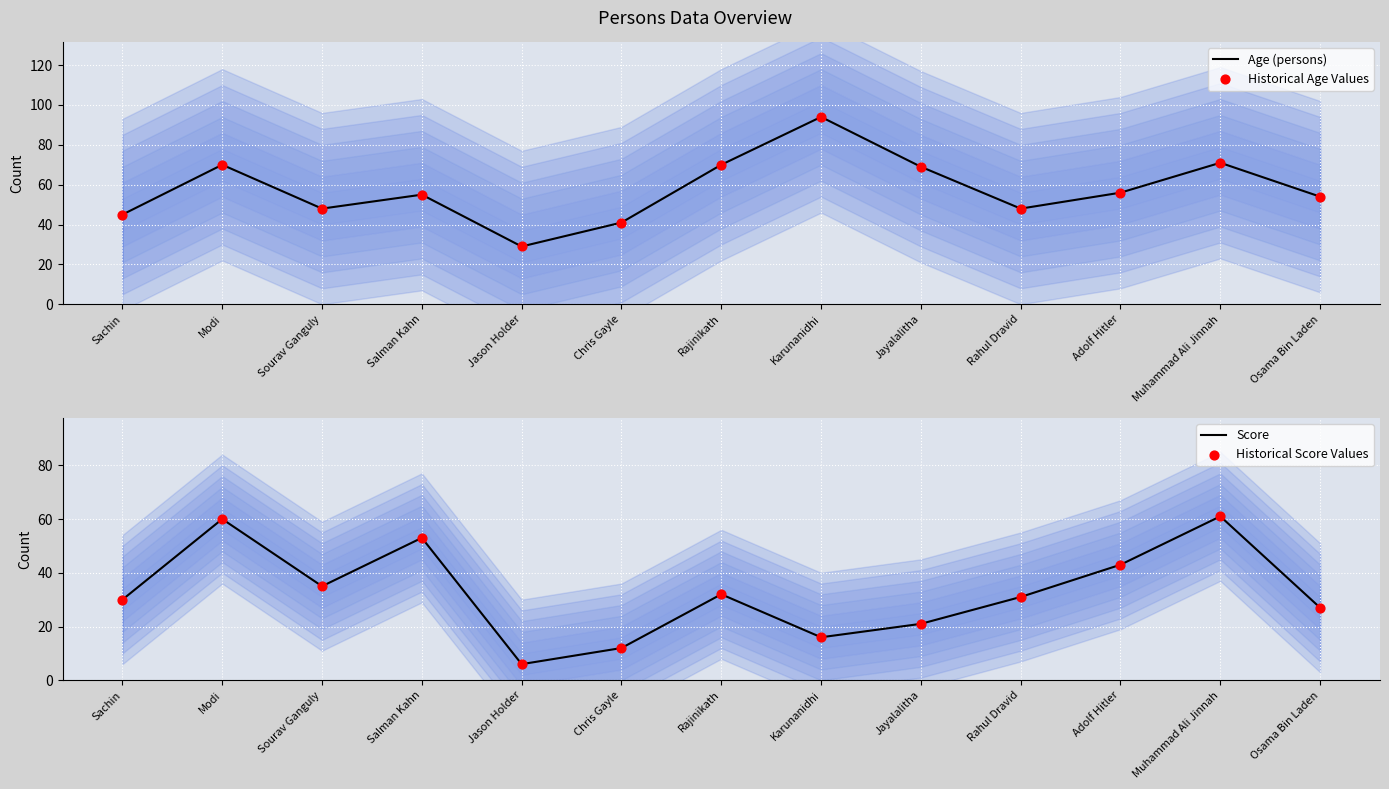

What are all the series names shown in the legend?

Age (persons), Historical Age Values, Score, Historical Score Values